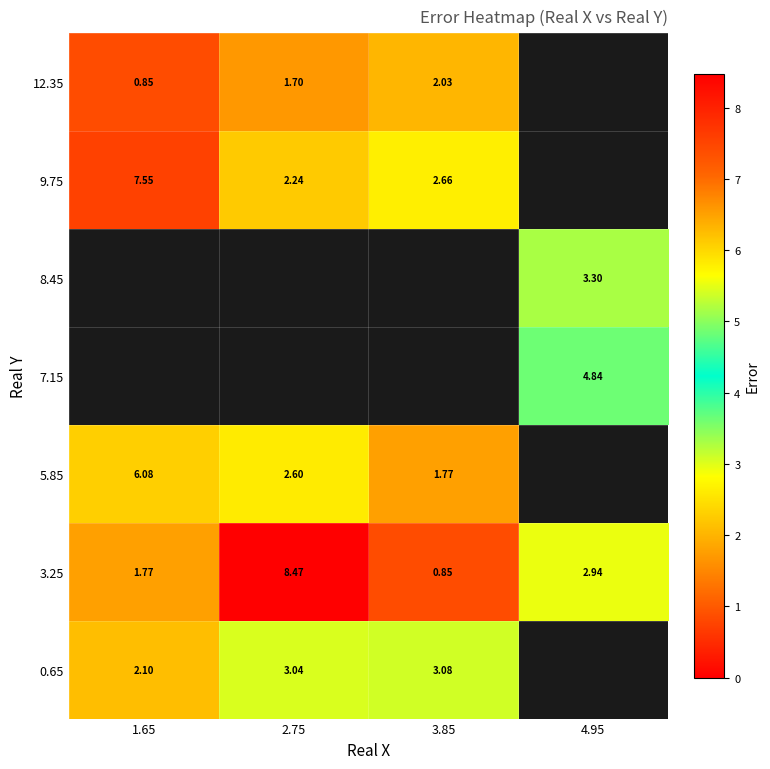

How many categories are shown in the chart?

4